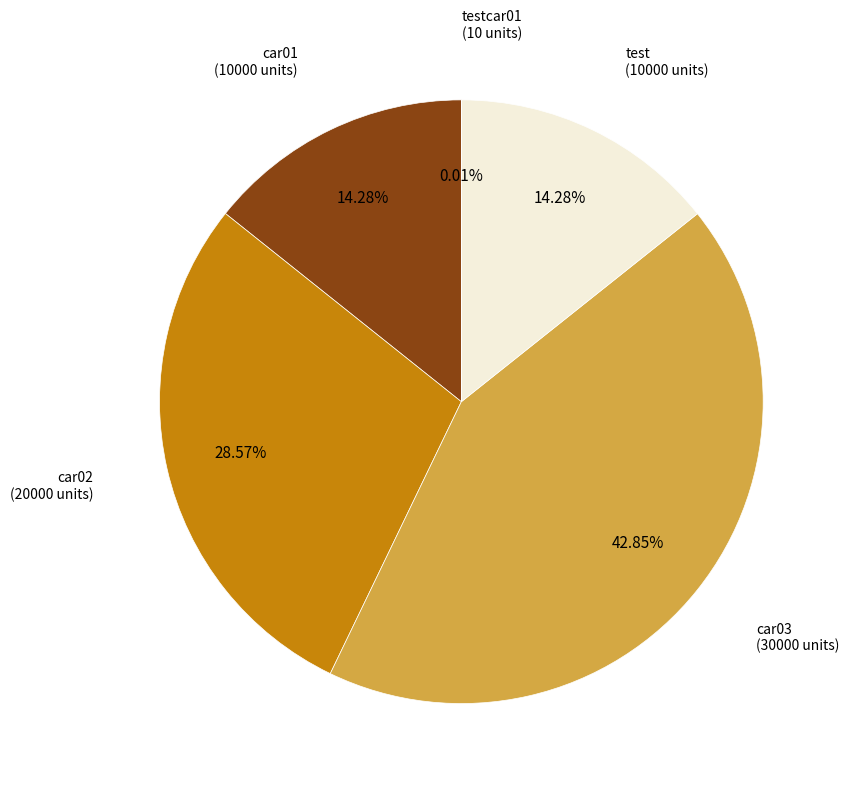

Is there a majority slice in this chart?

No